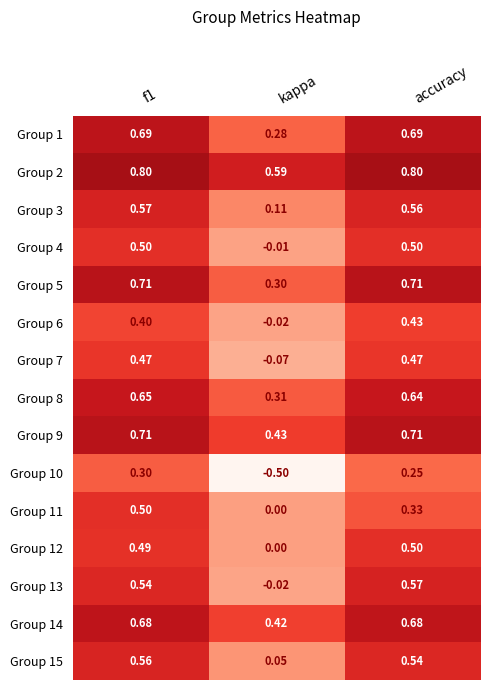

Is the value of Group 8 at kappa greater than the value of Group 1 at accuracy?

No